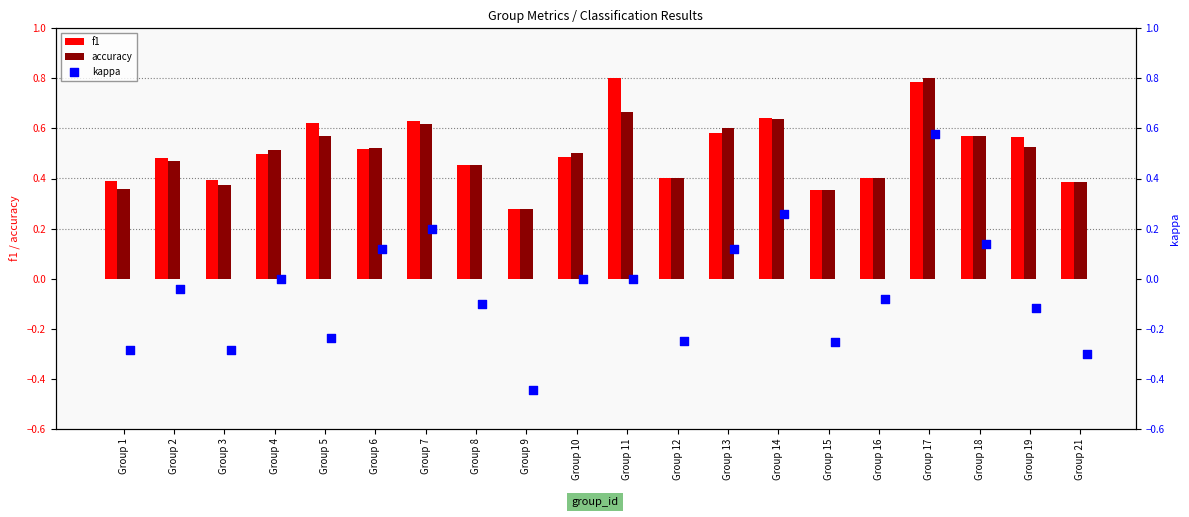

Which series has the largest total across all categories?

f1